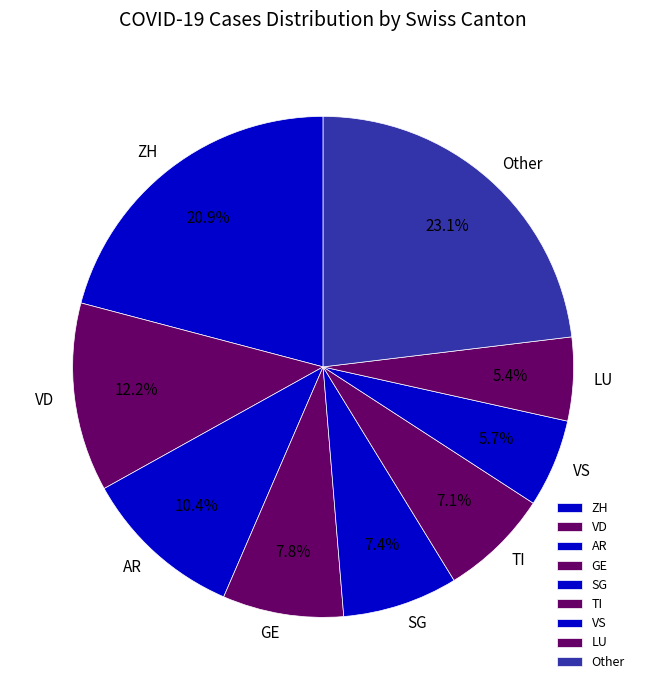

How many slices are in this pie chart?

9